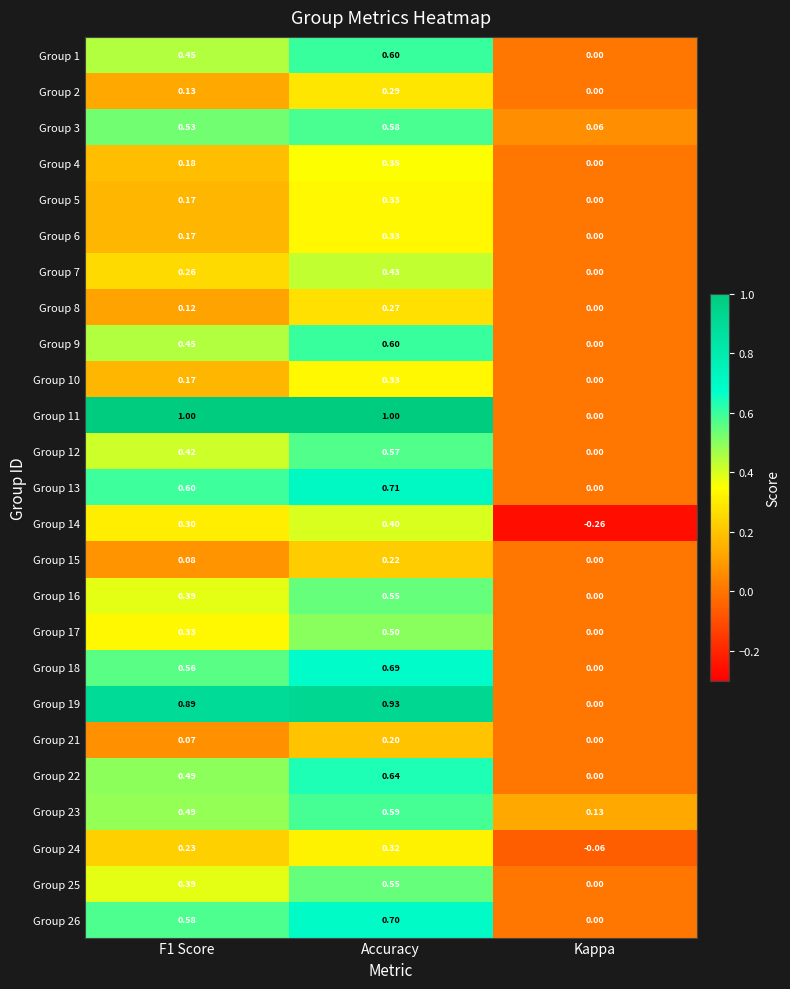

What is the spread (max minus min) of values at Accuracy?

0.8